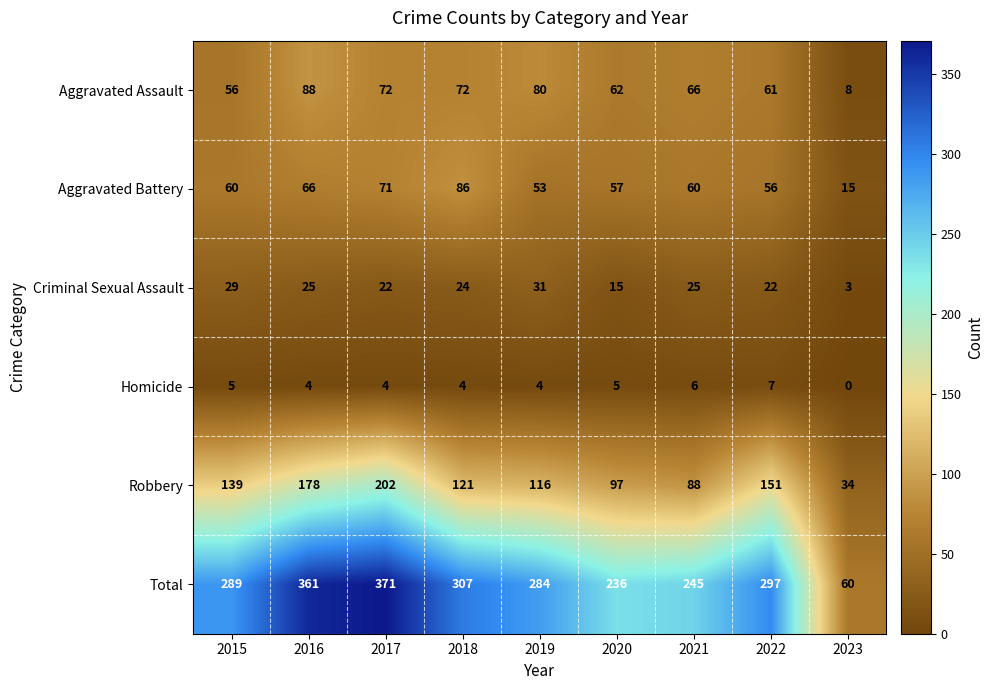

Is it true that Homicide equals 4 at 2021?

False